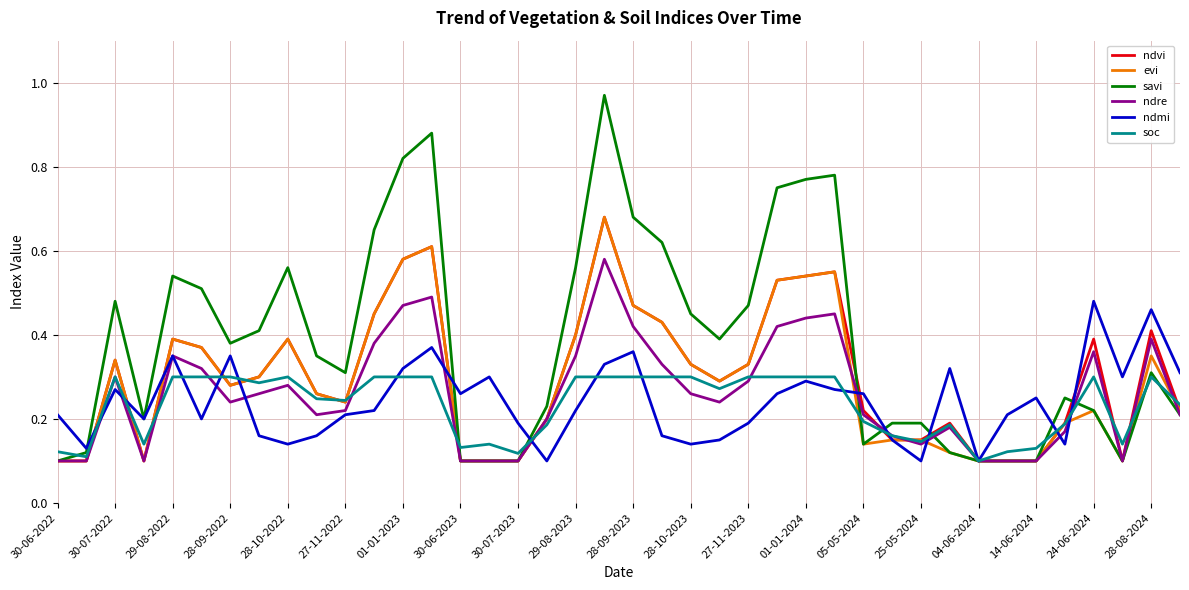

Which series has the largest total across all categories?

savi